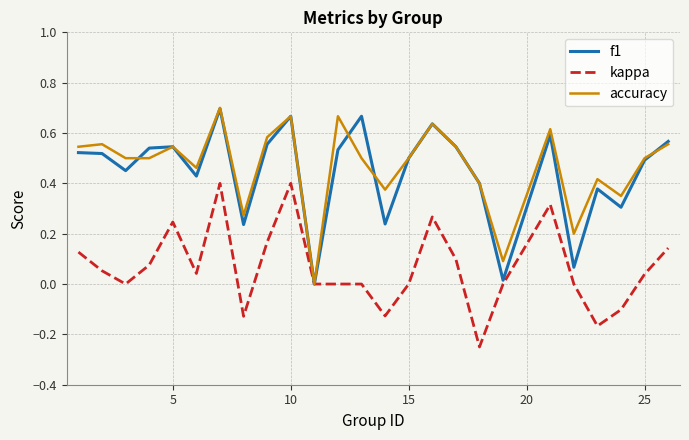

Reading left to right, what are all the values shown in this chart?

f1: 0.5	0.5	0.5	0.5	0.5	0.4	0.7	0.2	0.6	0.7	0.0	0.5	0.7	0.2	0.5	0.6	0.5	0.4	0.0	0.6	0.1	0.4	0.3	0.5	0.6
kappa: 0.1	0.1	0.0	0.1	0.2	0.0	0.4	-0.1	0.2	0.4	0.0	0.0	0.0	-0.1	0.0	0.3	0.1	-0.2	0.0	0.3	0.0	-0.2	-0.1	0.0	0.1
accuracy: 0.5	0.6	0.5	0.5	0.5	0.5	0.7	0.3	0.6	0.7	0.0	0.7	0.5	0.4	0.5	0.6	0.5	0.4	0.1	0.6	0.2	0.4	0.3	0.5	0.6